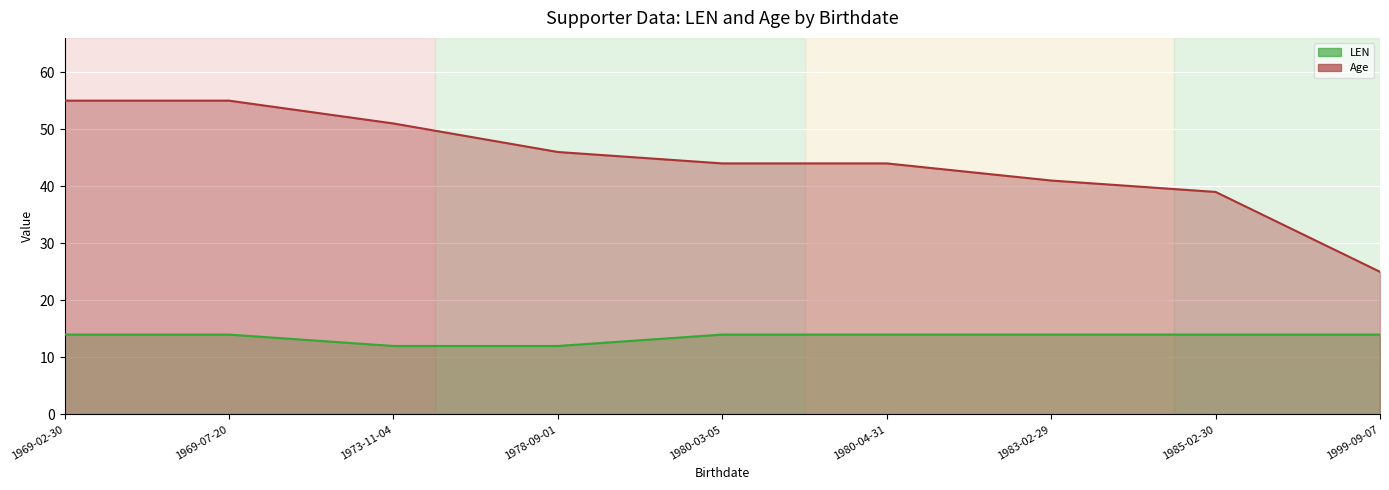

Which category has the highest value in the Age series?

1969-02-30